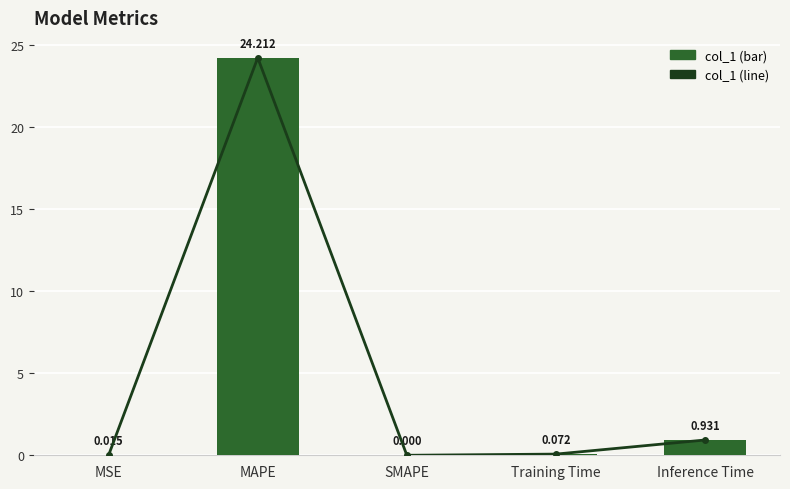

Which series has the largest total across all categories?

col_1 line